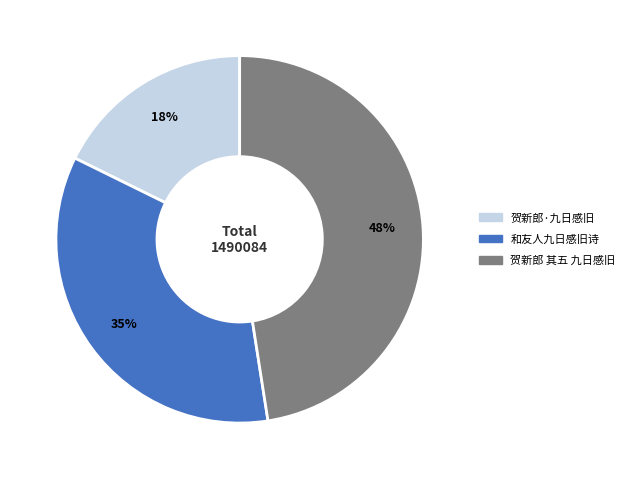

To the nearest percent, what is the difference between the largest and smallest slice percentages?

30%